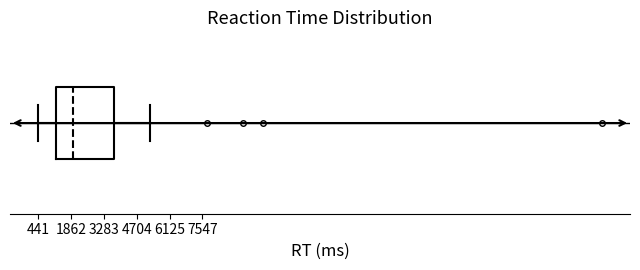

Transcribe this box plot: give where the median line is, the range the box spans, and where the two whiskers end, as read against the x-axis. The values are not printed on the chart, so give them approximately, as read against the axis.

median 2000, box 1200 to 3800, whiskers 400 to 5200